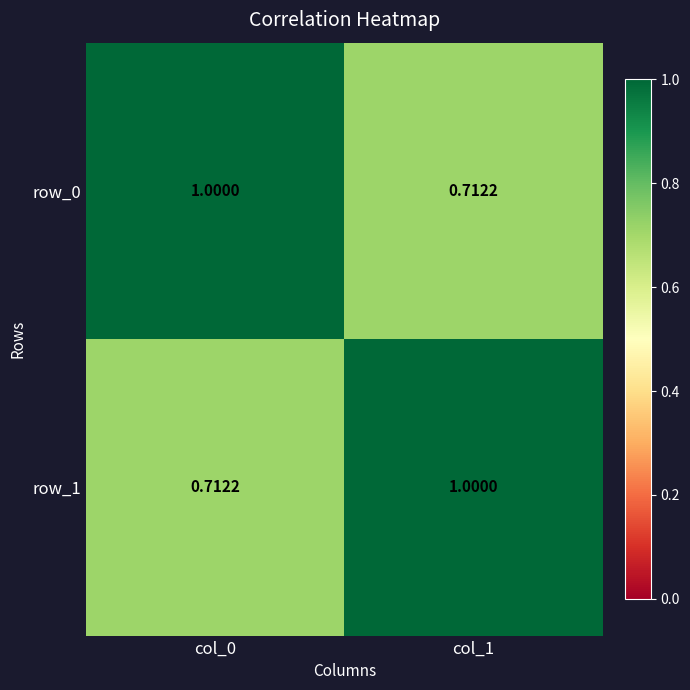

The value of row_1 at col_0 is 0.5. True or false?

False